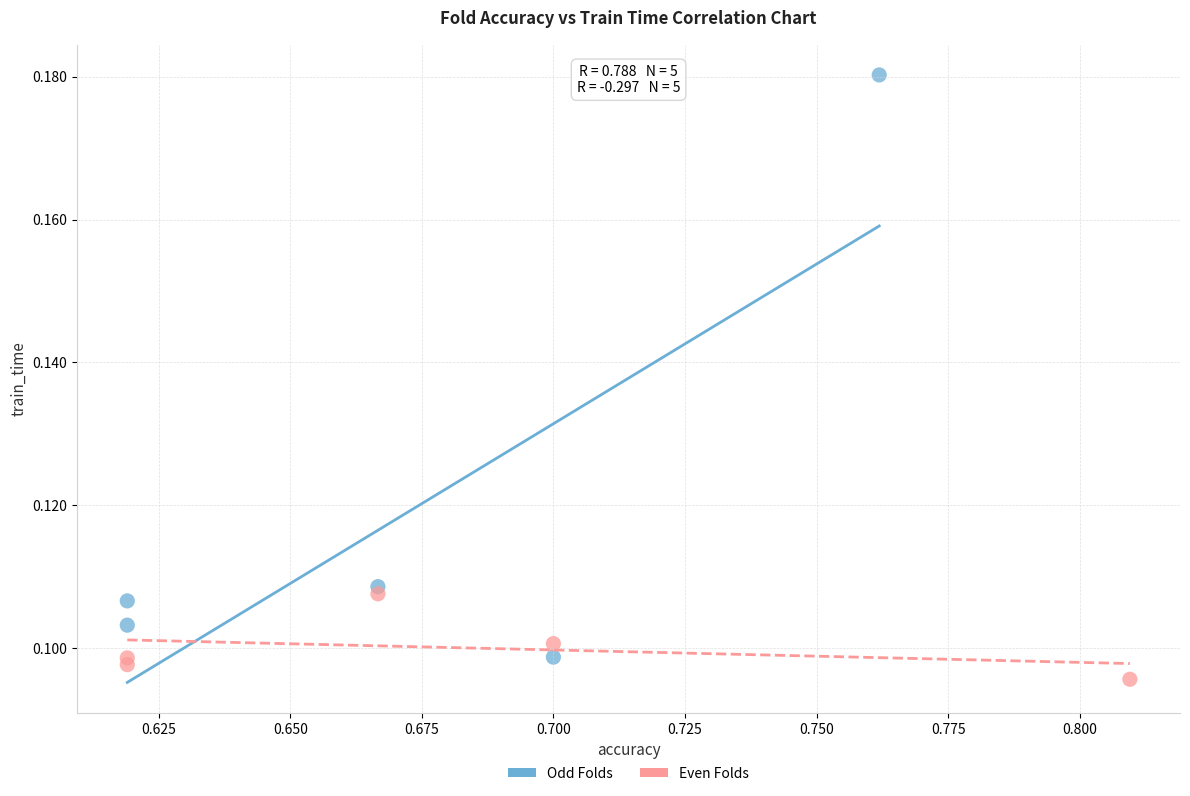

Which series has the widest spread of Y values?

Odd Folds